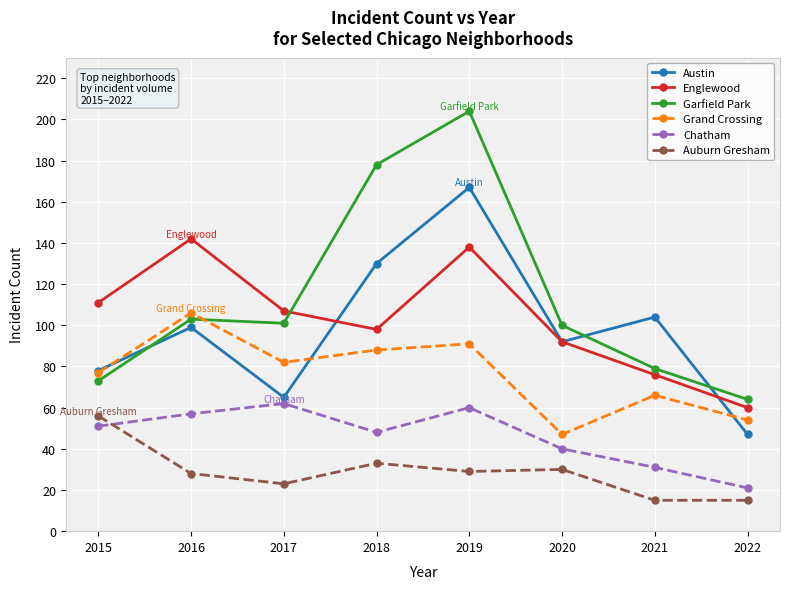

Is the value of Englewood at 2022 greater than the value of Austin at 2022?

Yes